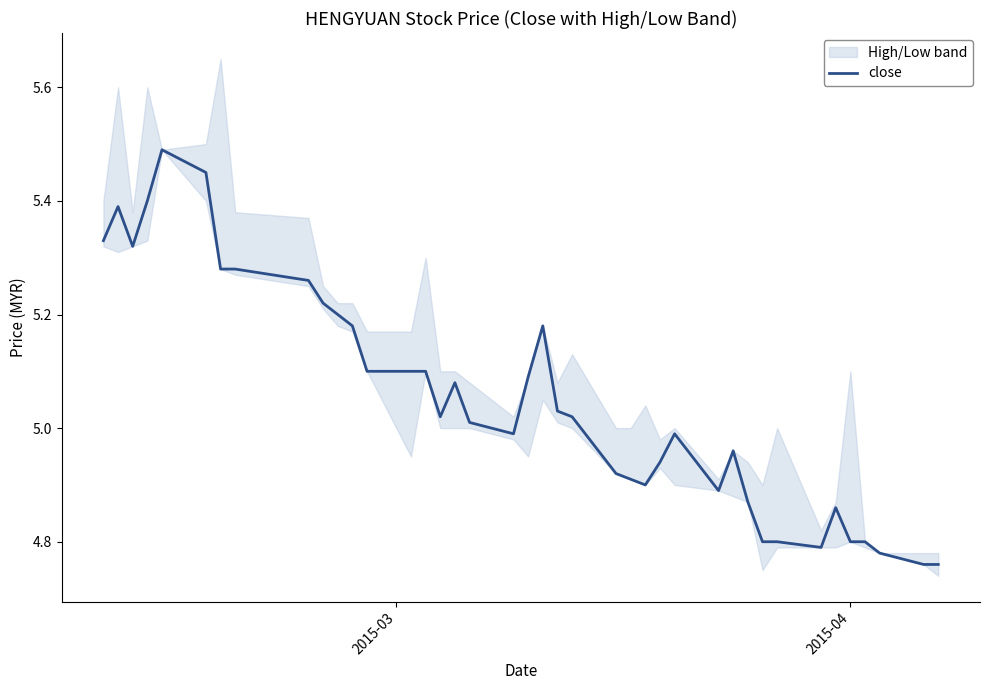

Reading left to right, transcribe all the data shown in this chart.

5.3	5.4	5.3	5.4	5.5	5.5	5.3	5.3	5.3	5.2	5.2	5.2	5.1	5.1	5.1	5.0	5.1	5.0	5.0	5.1	5.2	5.0	5.0	4.9	4.9	4.9	4.9	5.0	4.9	5.0	4.9	4.8	4.8	4.8	4.9	4.8	4.8	4.8	4.8	4.8